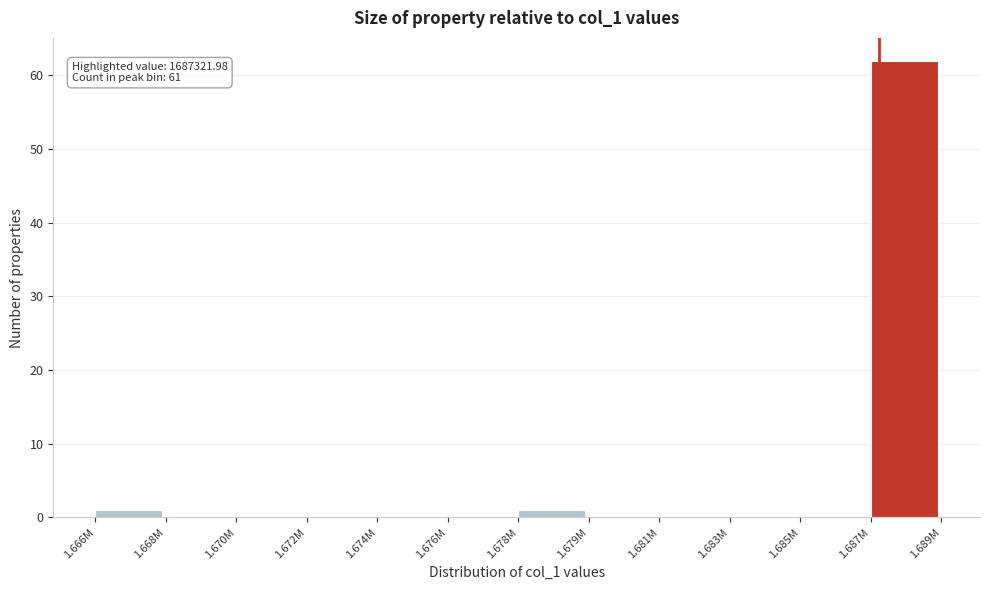

Reading left to right, extract all data points from this chart.

1.666M=1	1.668M=0	1.670M=0	1.672M=0	1.674M=0	1.676M=0	1.678M=1	1.679M=0	1.681M=0	1.683M=0	1.685M=0	1.687M=62